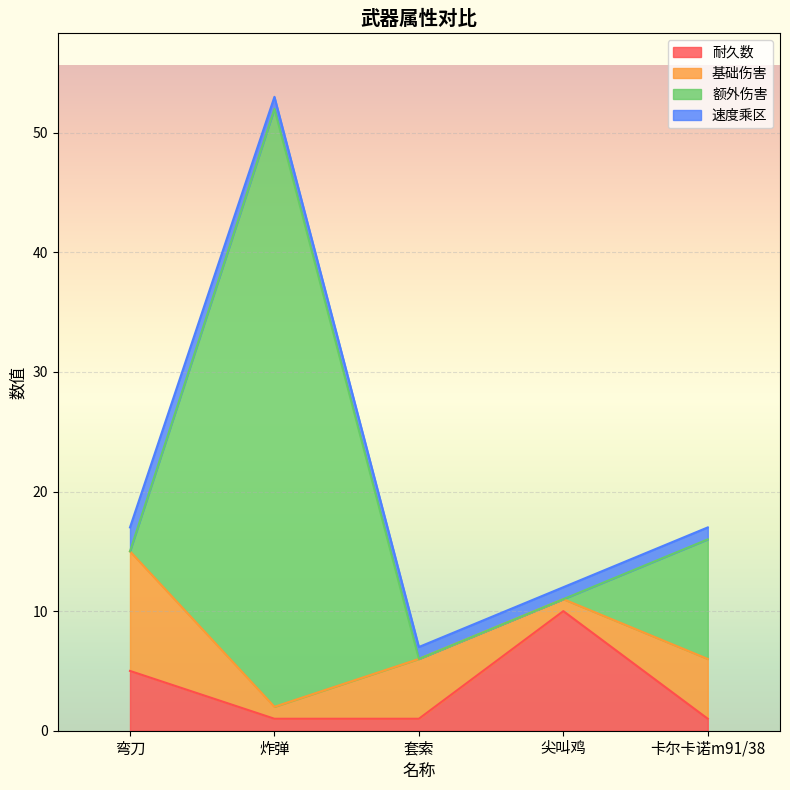

Which category has the highest value across all series?

炸弹